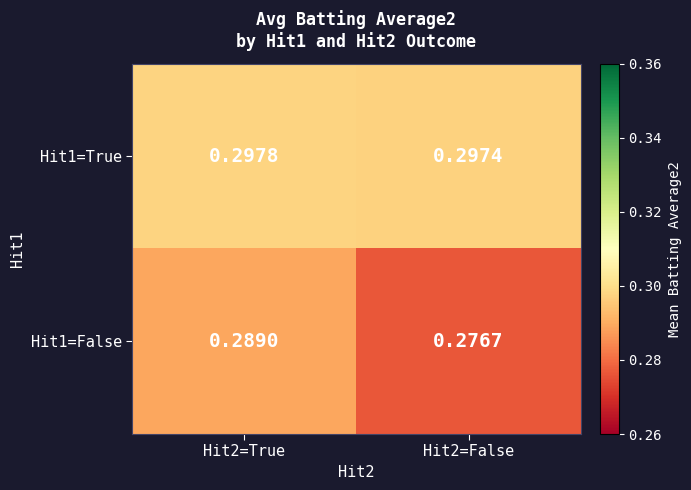

Is the value of Hit1=False at Hit2=False greater than the value of Hit1=True at Hit2=False?

No